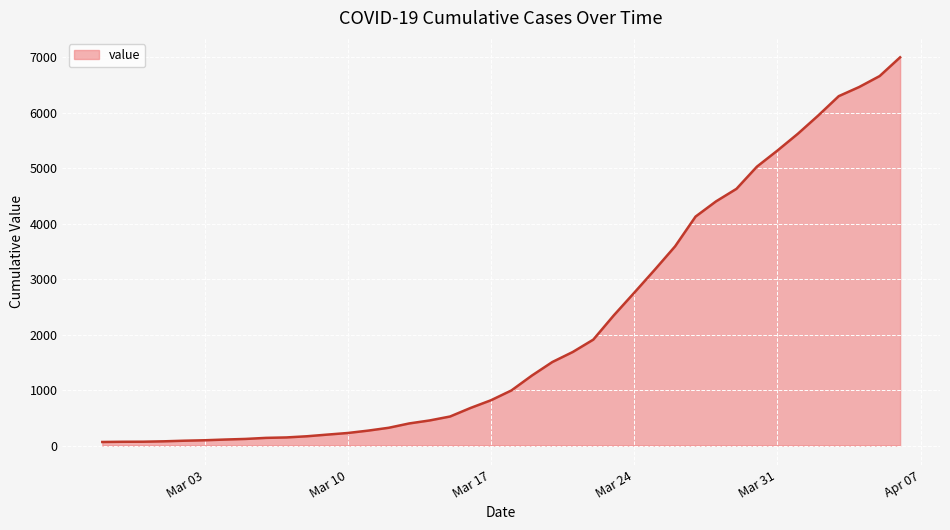

What is the difference between the maximum and minimum values?

6931